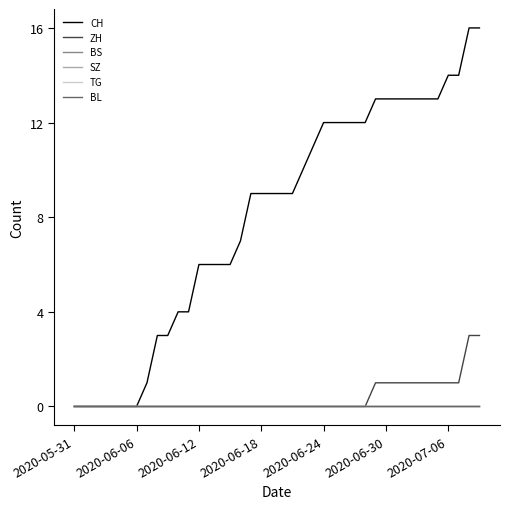

True or false: CH and BS cross at least once.

False